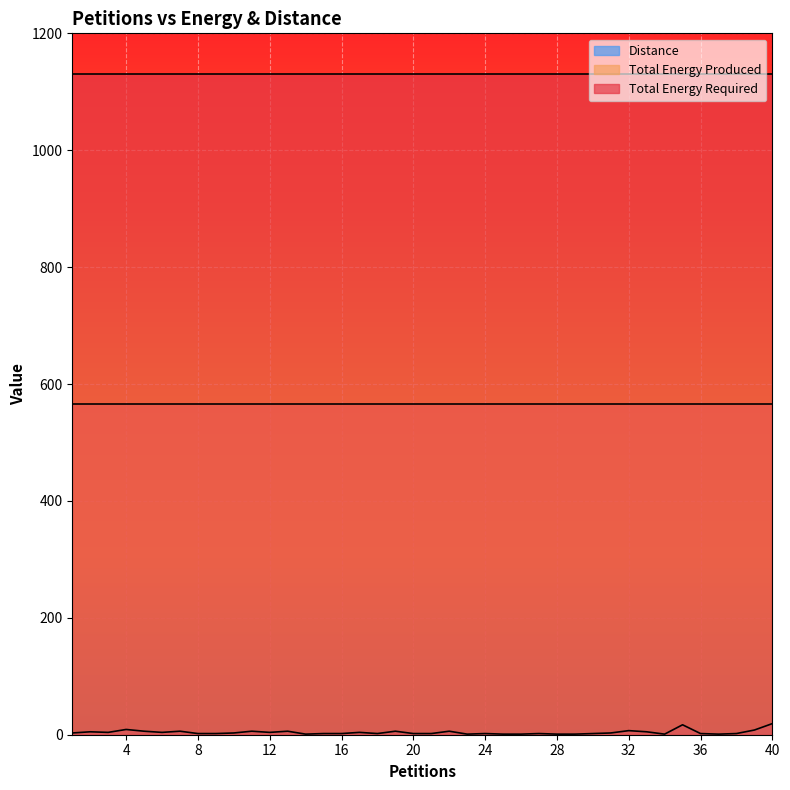

Is the value of Distance at 33 greater than the value of Total Energy Required at 13?

No